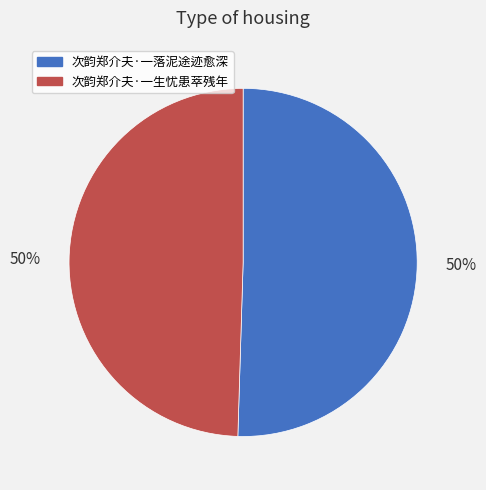

To the nearest percent, what portion does 次韵郑介夫·一落泥途迹愈深 represent?

50%